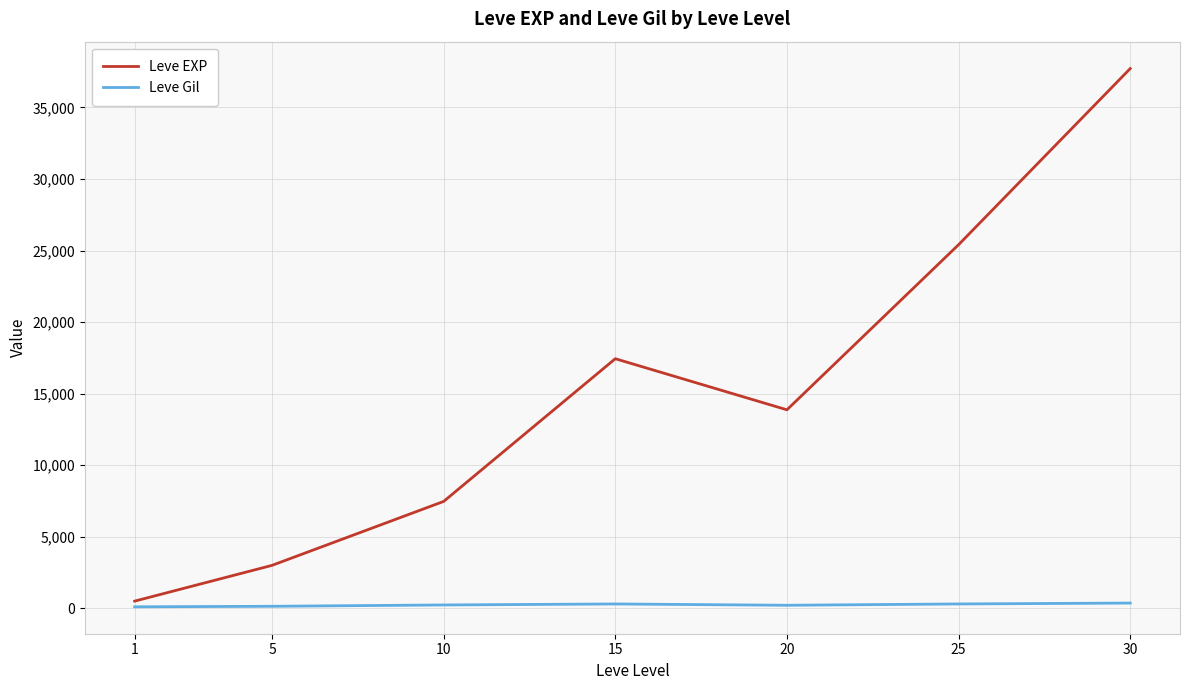

Which series has the largest range (max minus min)?

Leve EXP